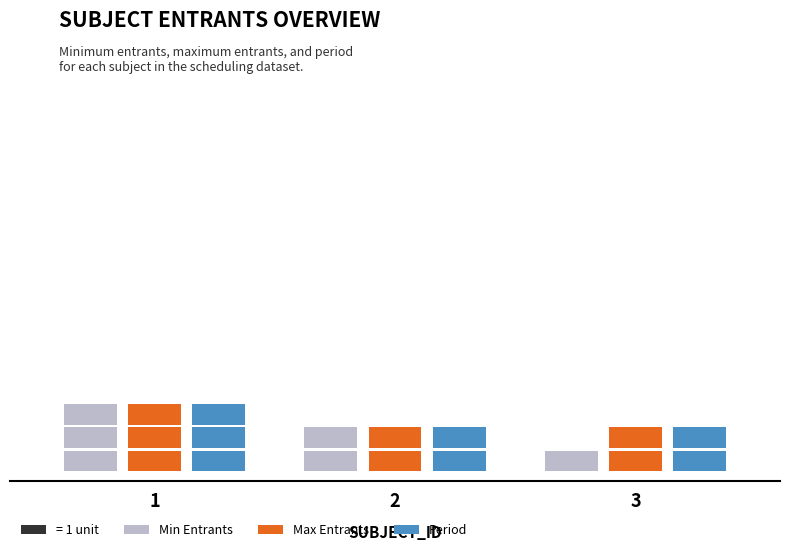

At 1, list the series in order from smallest to largest.

MIN_ENTRANTS, MAX_ENTRANTS, PERIOD